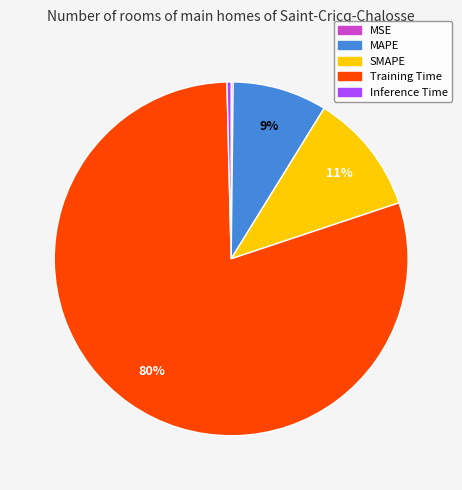

Is it true that MAPE is 9% of the pie?

True